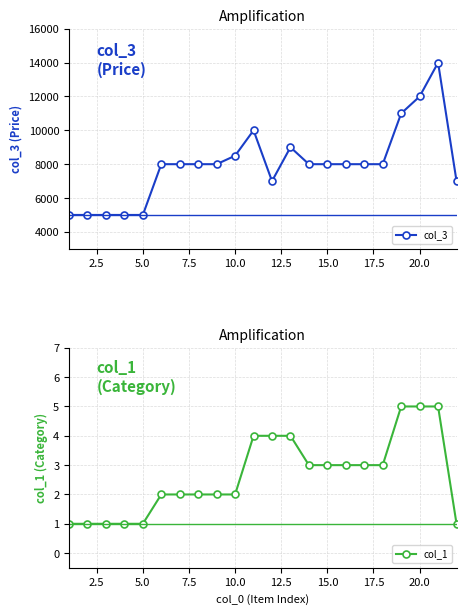

The value of col_3 at 20.0 is 16950. True or false?

False